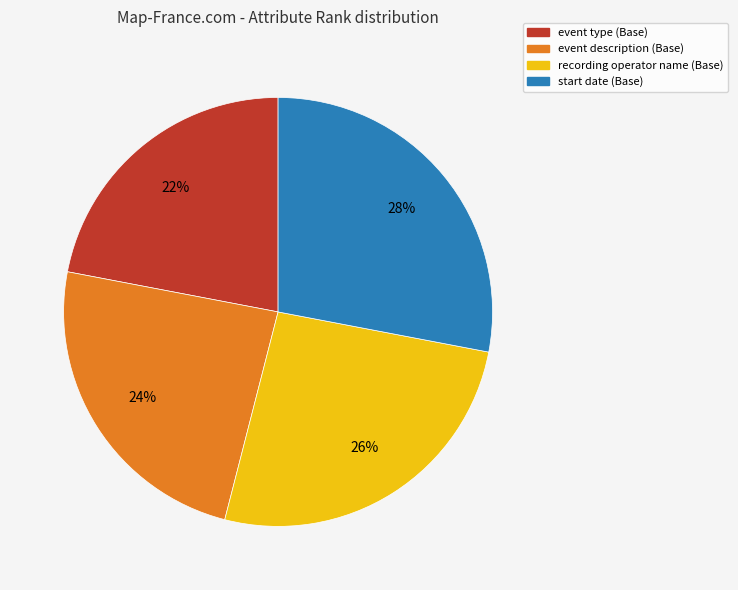

What percentage is the event type (Base) slice, to the nearest percent?

22%